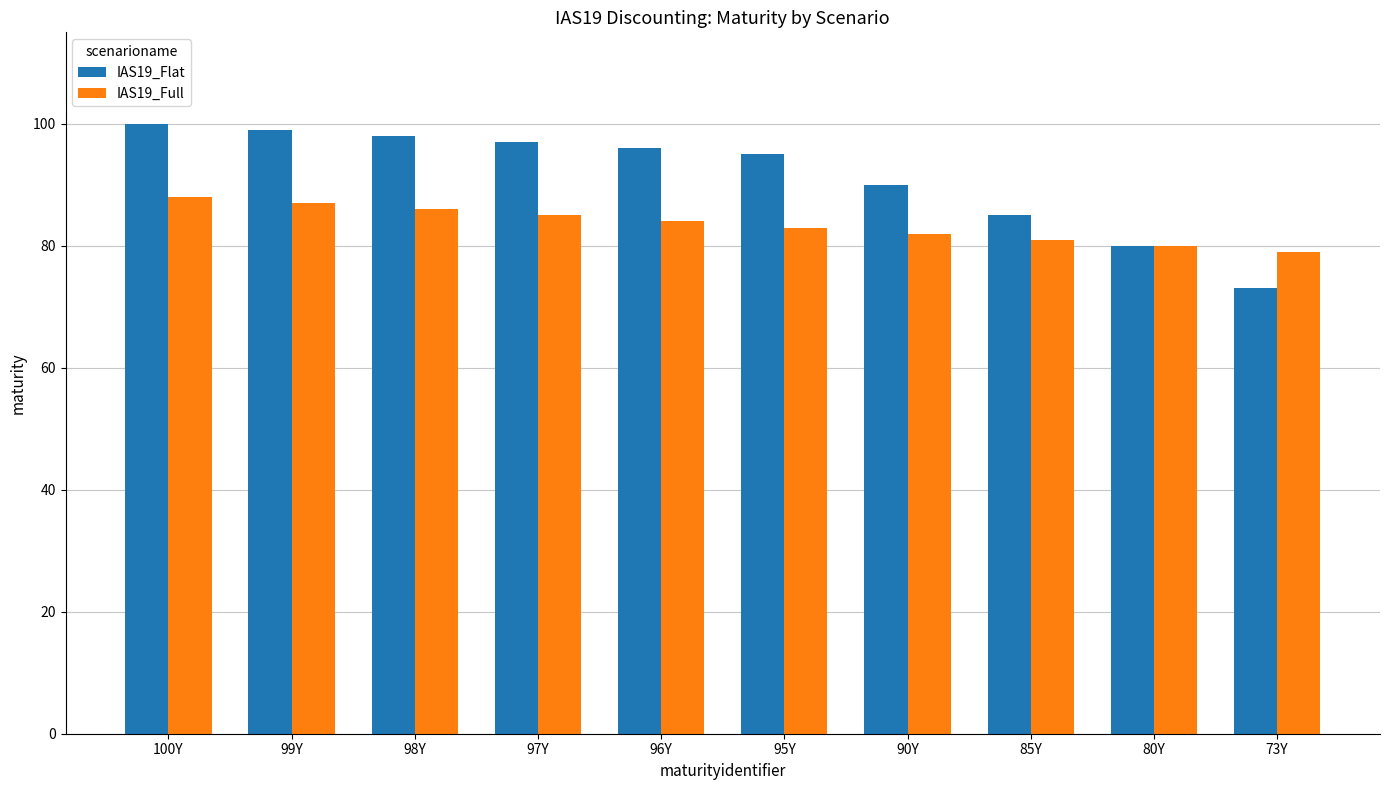

List the series in order of their peak value, highest first.

IAS19_Flat, IAS19_Full